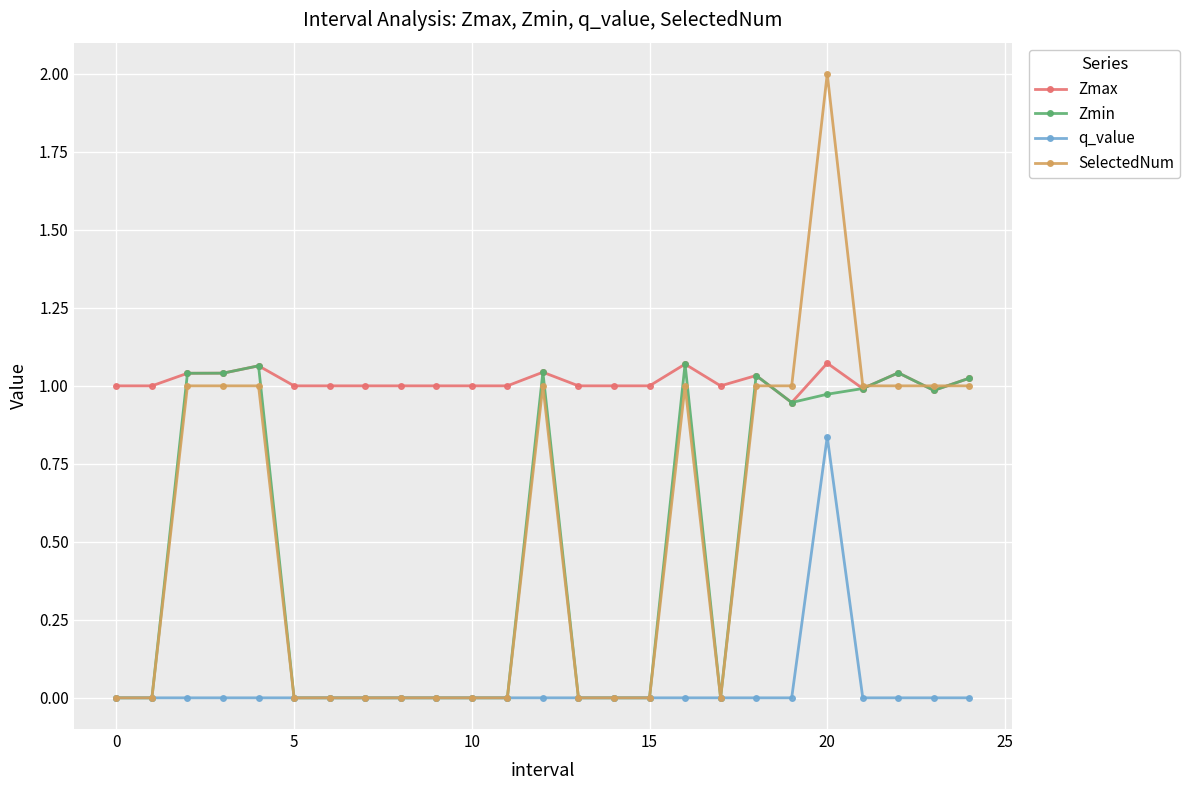

True or false: SelectedNum has more than 2 points higher than both neighbors.

True